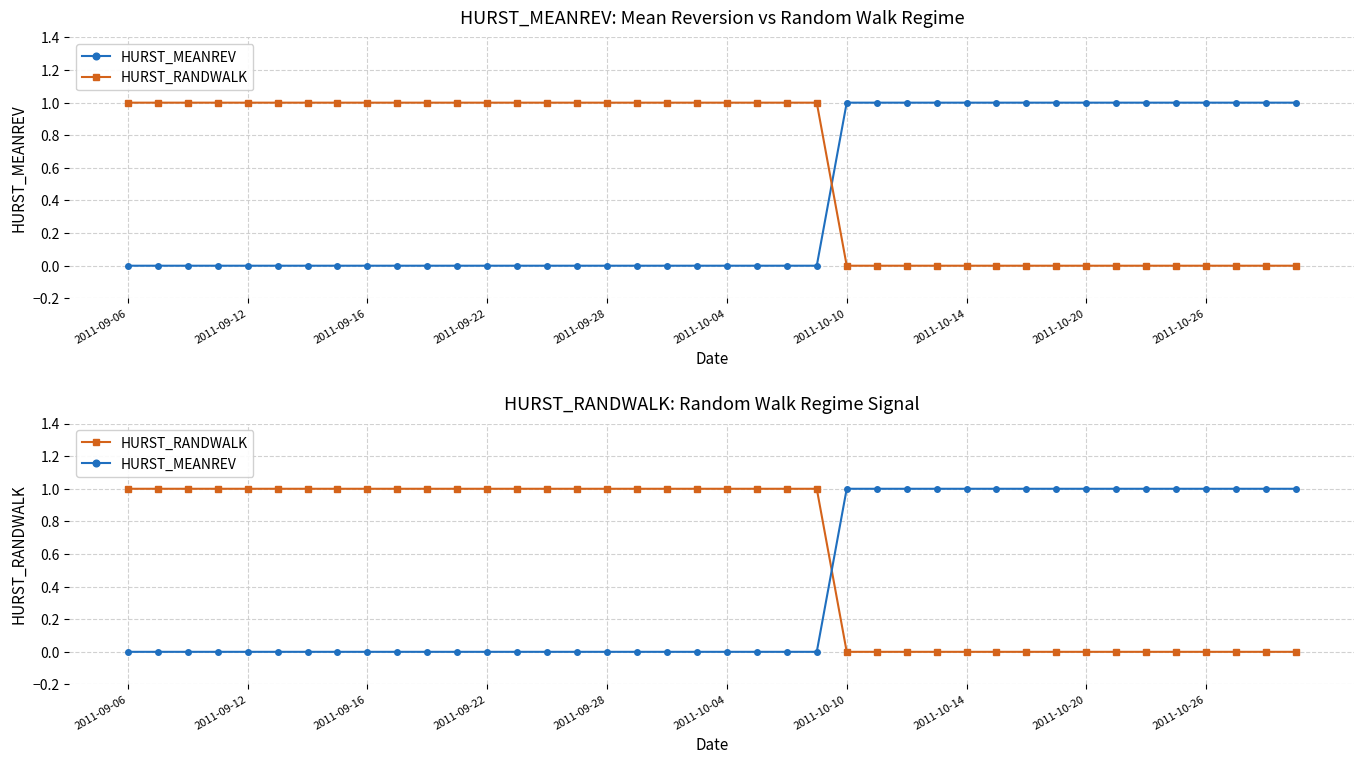

At which label does HURST_RANDWALK reach its peak?

2011-09-06